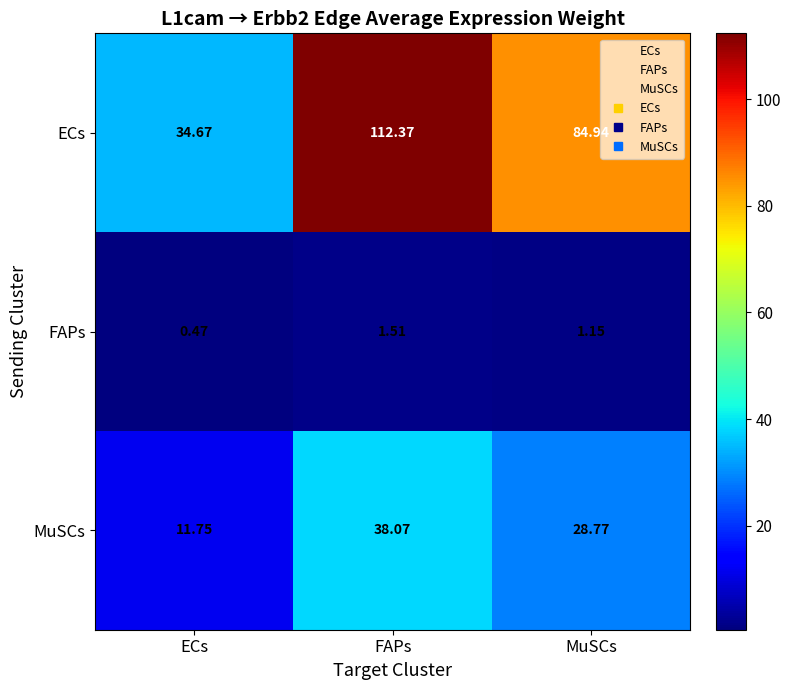

At which label does MuSCs first exceed 28?

FAPs